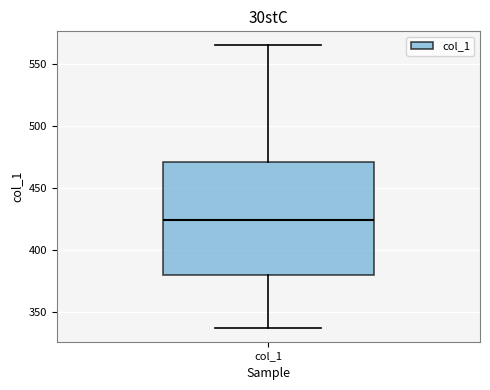

Transcribe this box plot: give where the median line is, the range the box spans, and where the two whiskers end, as read against the y-axis. The values are not printed on the chart, so give them approximately, as read against the axis.

median 425, box 380 to 470, whiskers 335 to 565